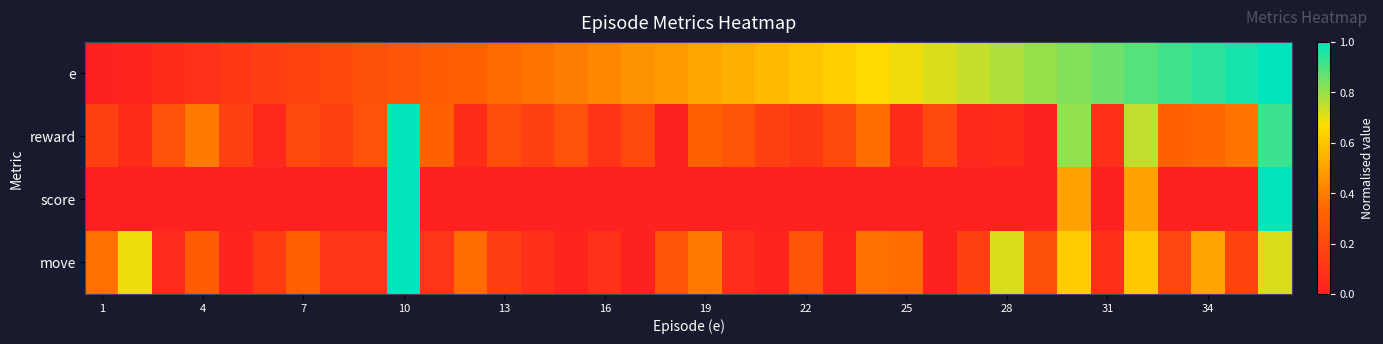

How many categories are shown in the chart?

36